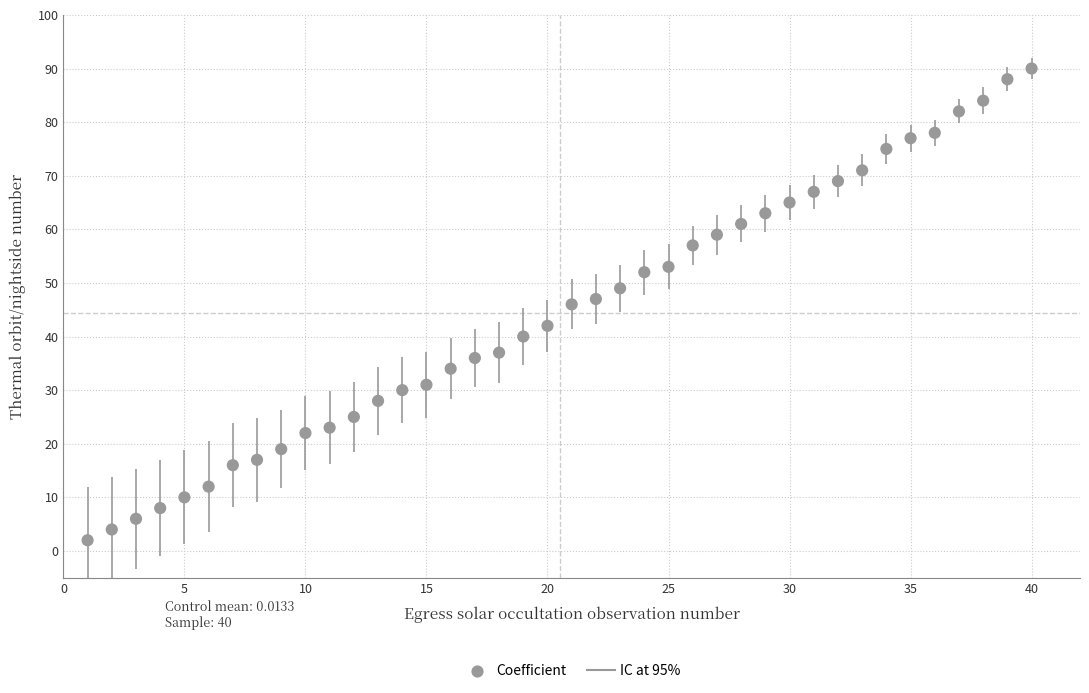

What is the range of Y values (max minus min)?

88